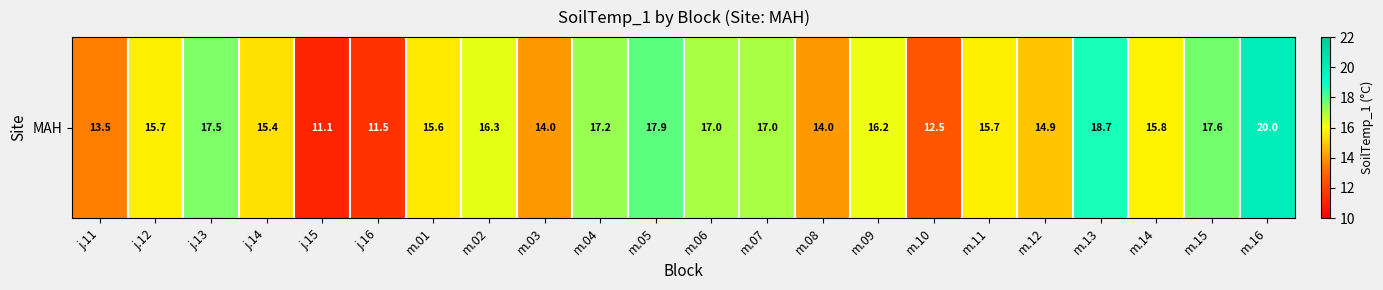

At which label does the data first exceed 15?

j.12